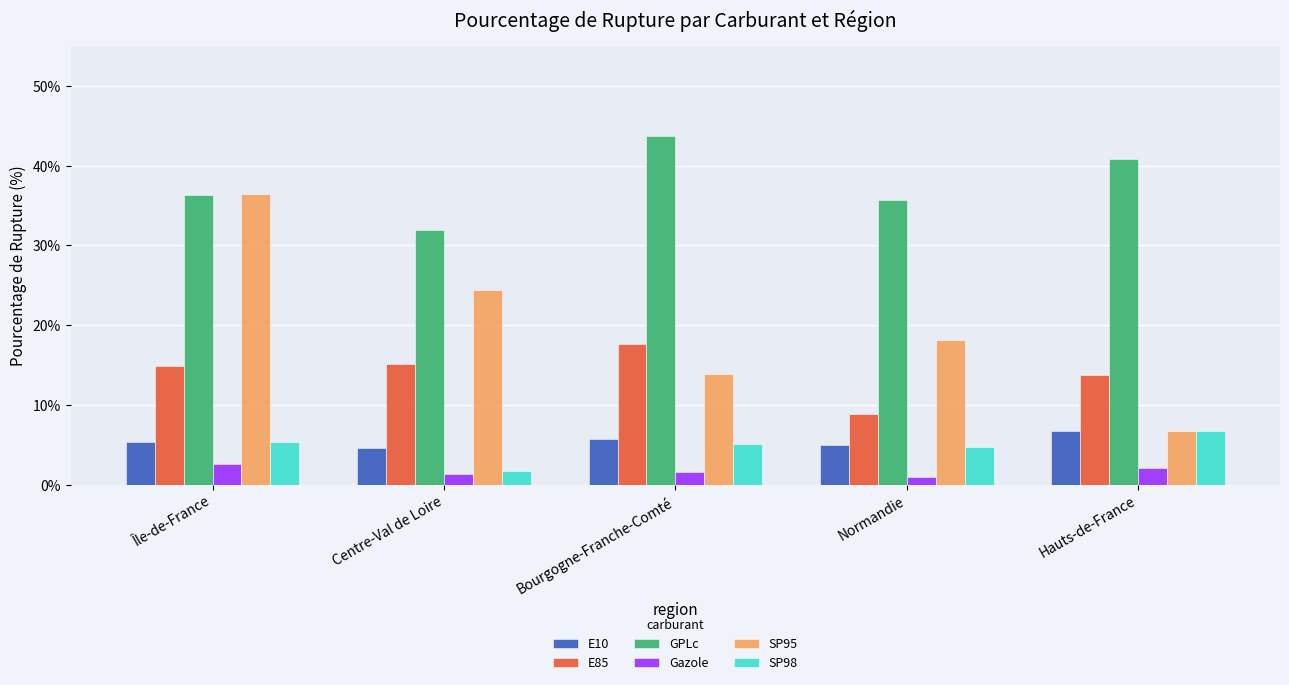

What is the difference between the highest and lowest values at Hauts-de-France?

38.8